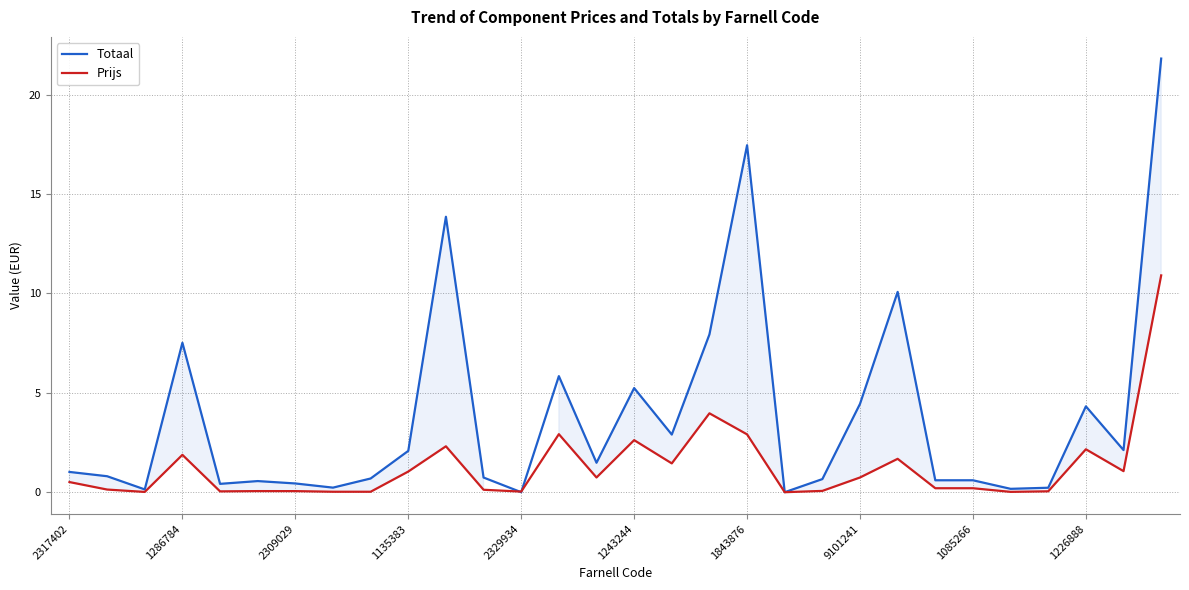

Which series has the largest total across all categories?

Totaal